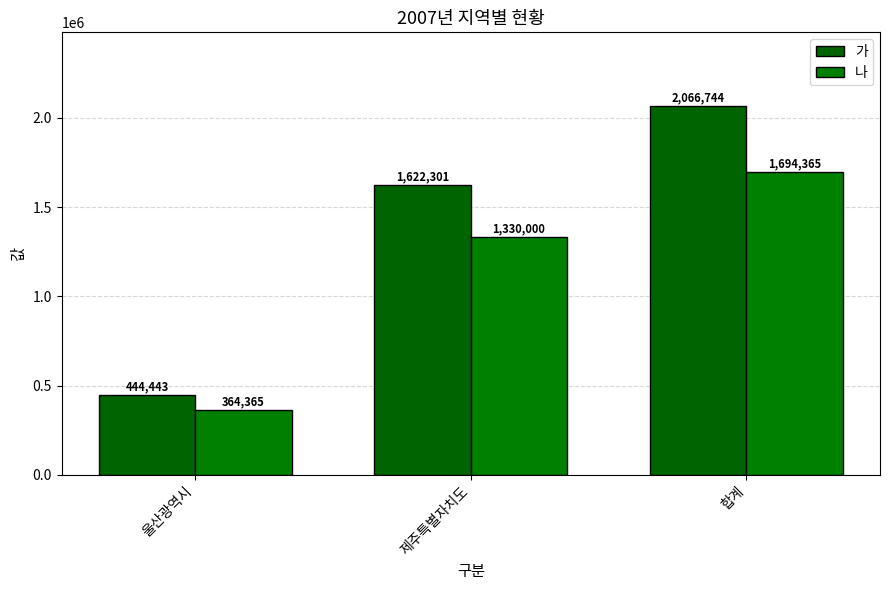

Which has a higher value, 울산광역시 or 제주특별자치도?

제주특별자치도